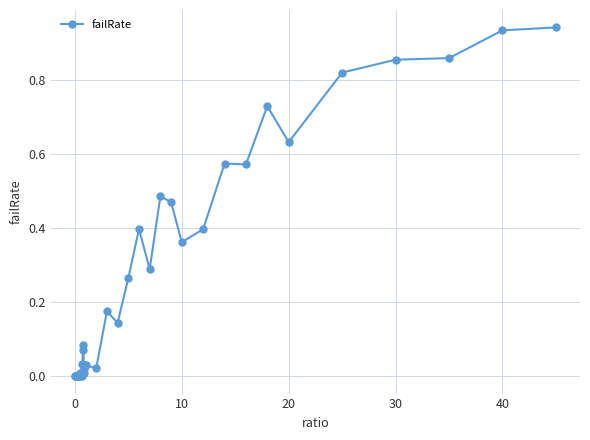

What is the sum of all values?

10.2